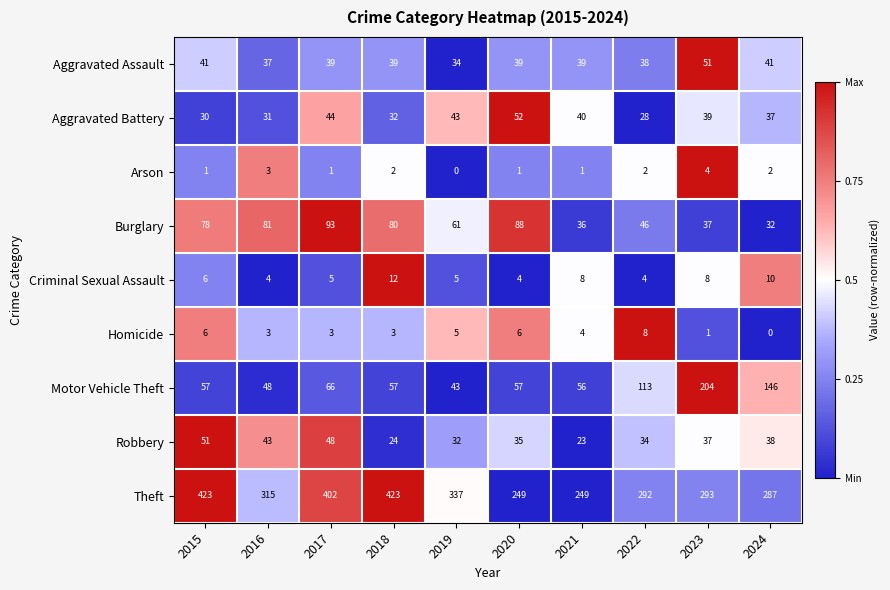

Which series has the widest spread of values?

Theft